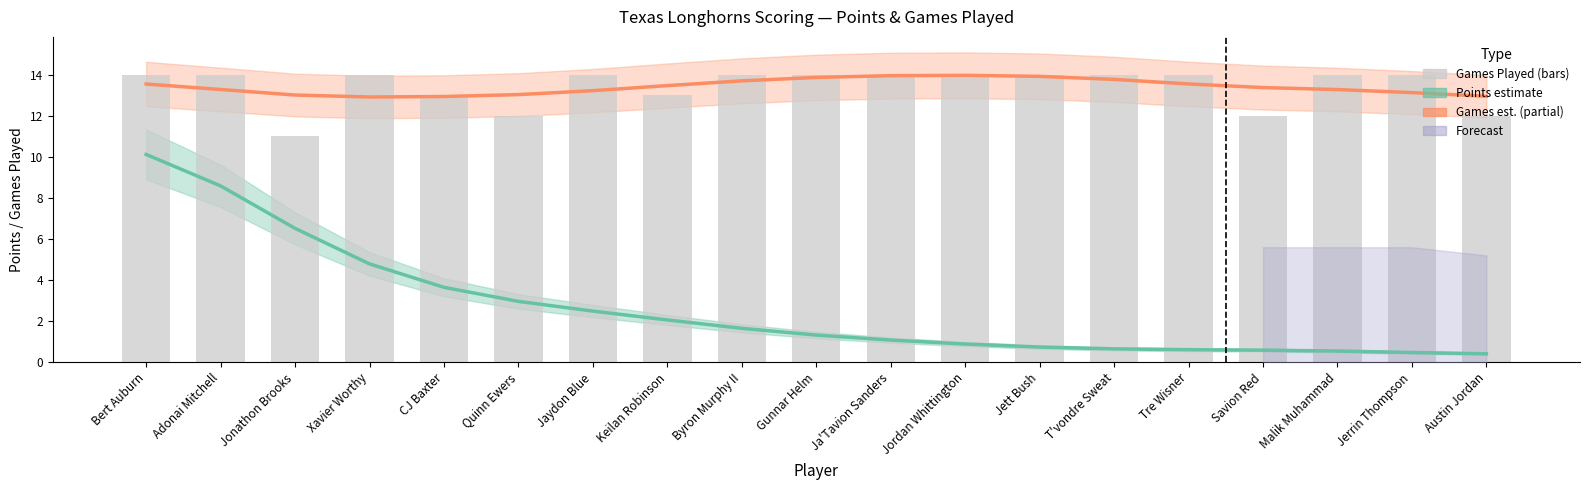

At Byron Murphy II, list the series in order from largest to smallest.

Games Played, Games Played (smooth), Points (÷10 scale)